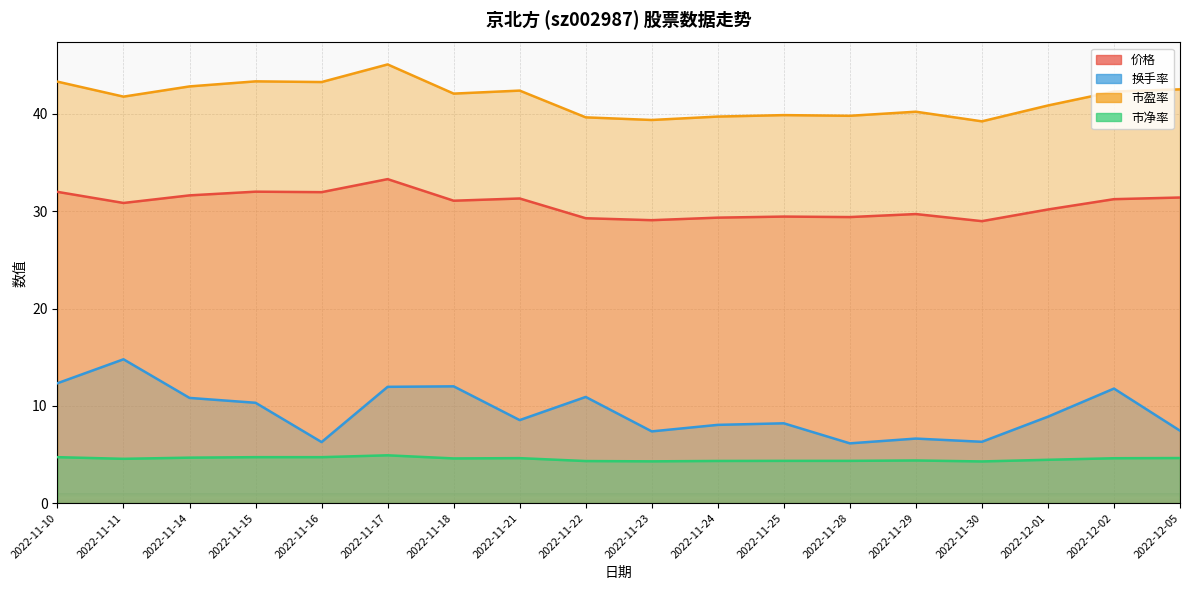

Which series has the largest total across all categories?

市盈率